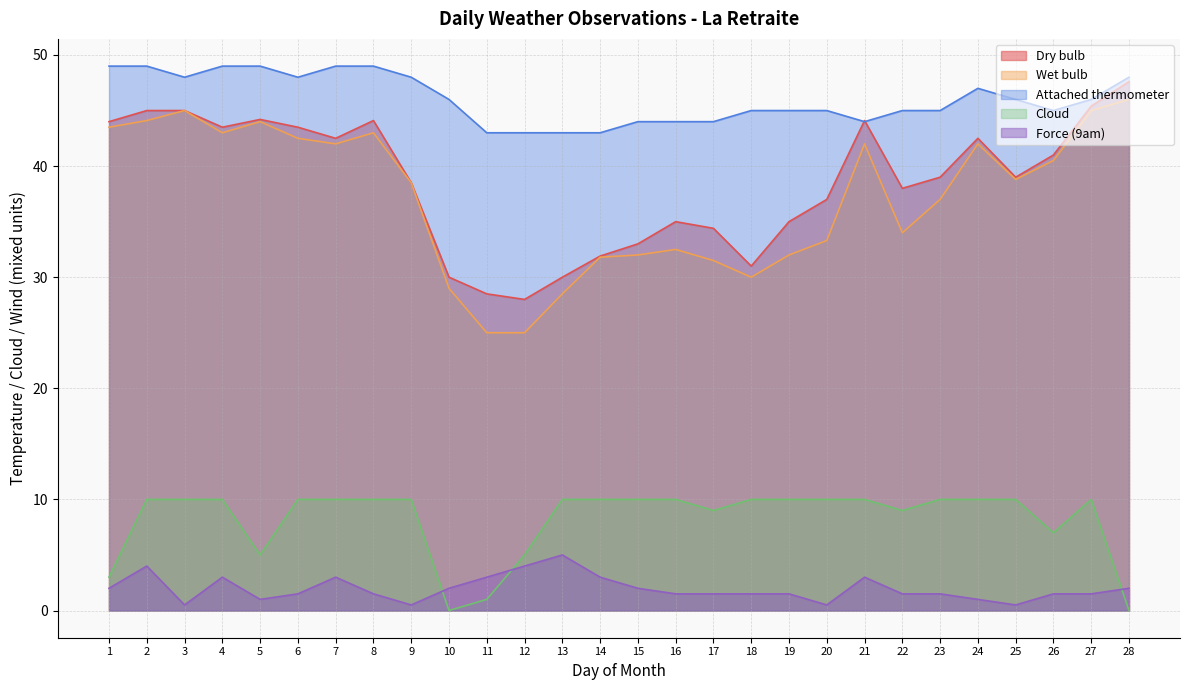

How many series are shown in this chart?

5